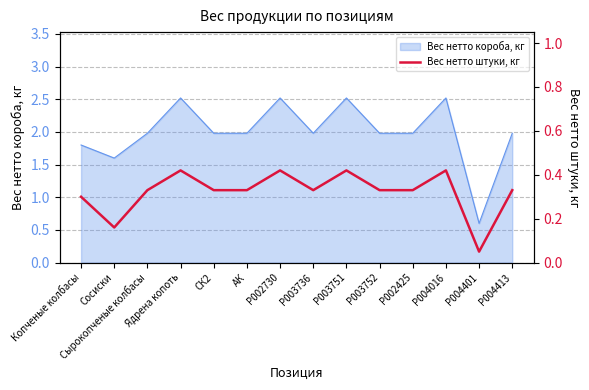

Where is the first local maximum?

Ядрена копоть